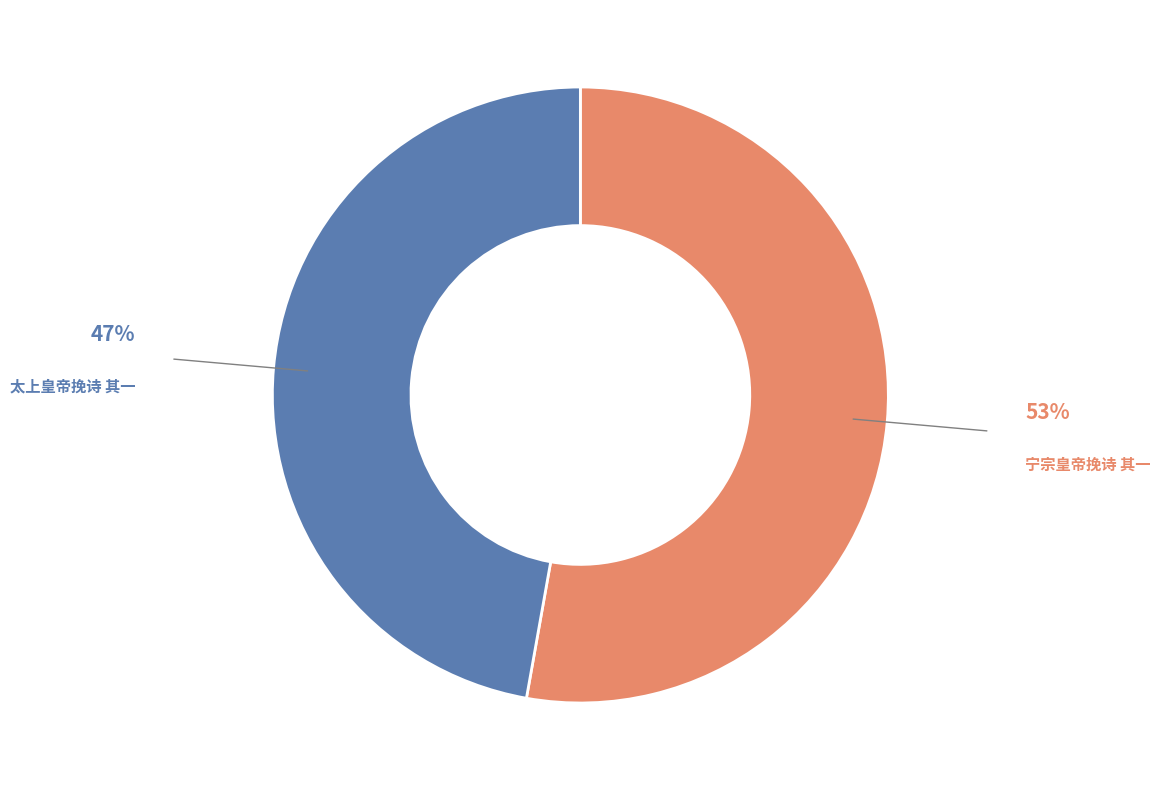

Is there any slice that represents more than half of the pie?

Yes